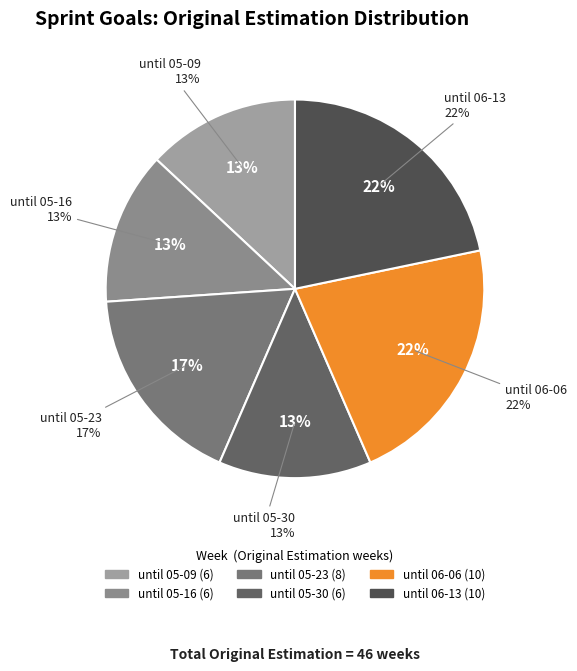

Which slice is the smallest?

until 05-09